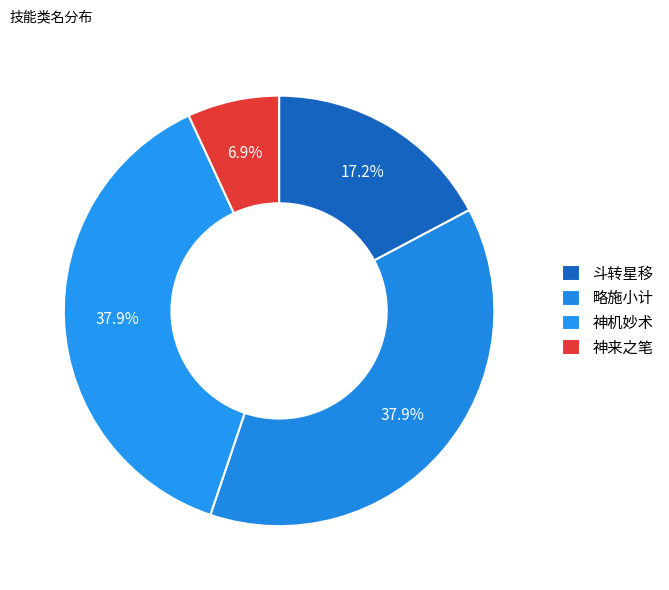

Approximately how many times larger is the value at 神机妙术 compared to 神来之笔?

5.5